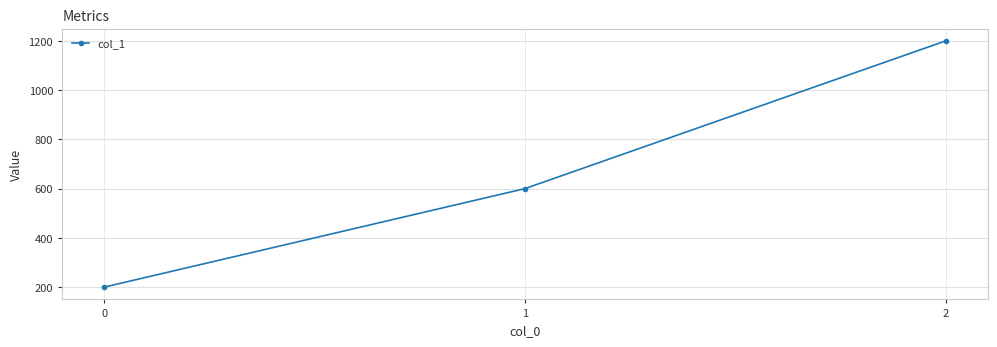

Reading left to right, extract all data points from this chart.

200	600	1200